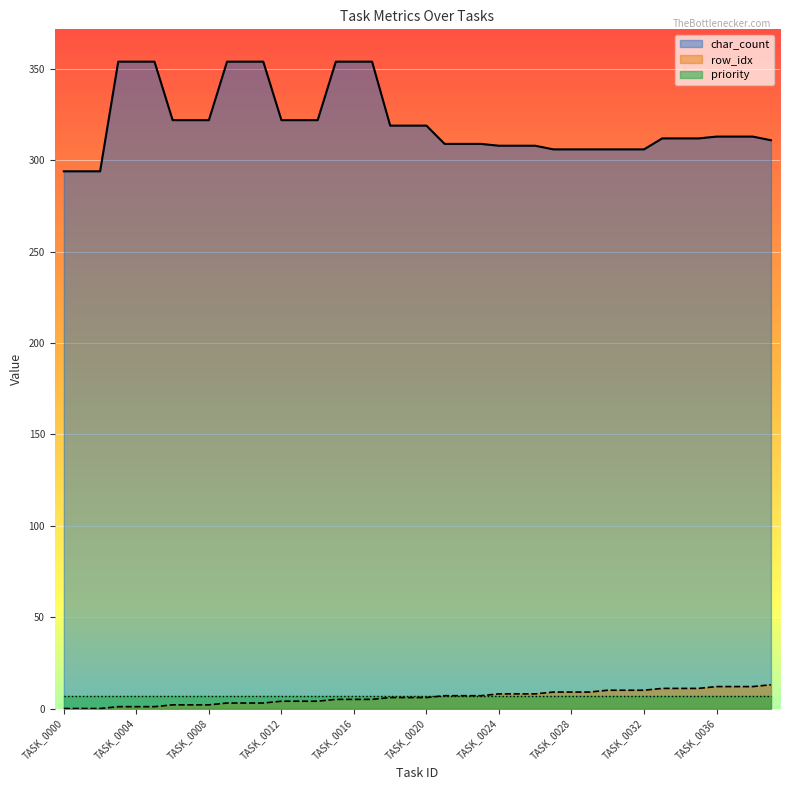

True or false: row_idx and char_count cross at least once.

False